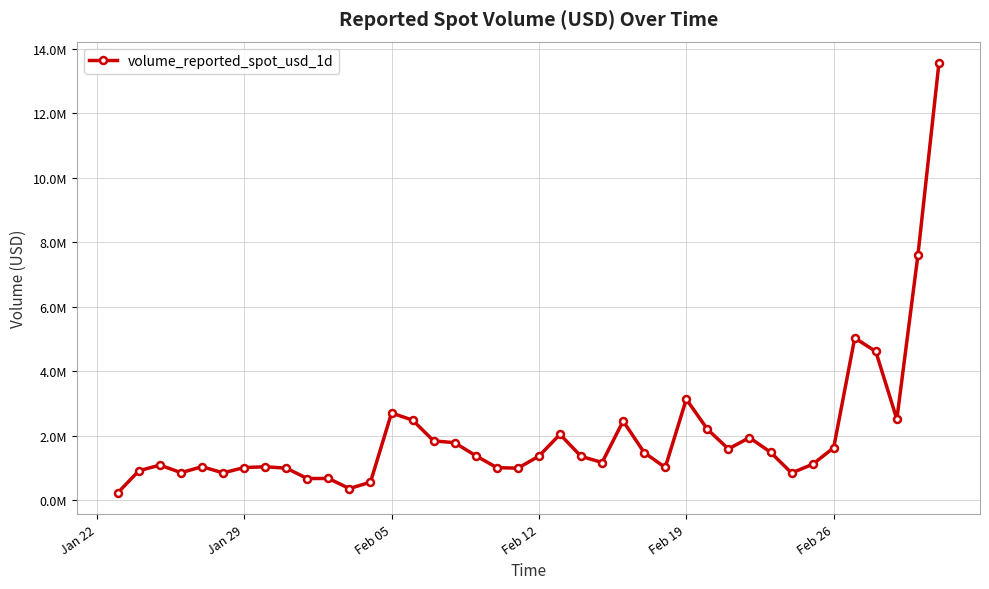

Does the chart have visible grid lines?

Yes